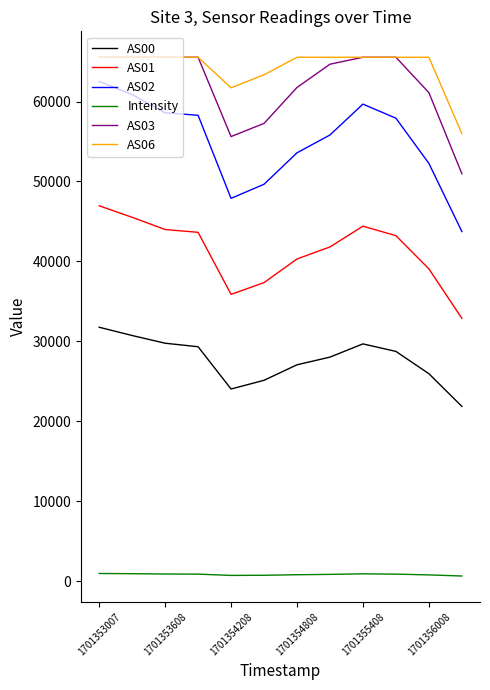

What is the lowest value of the AS01 series?

32885.0